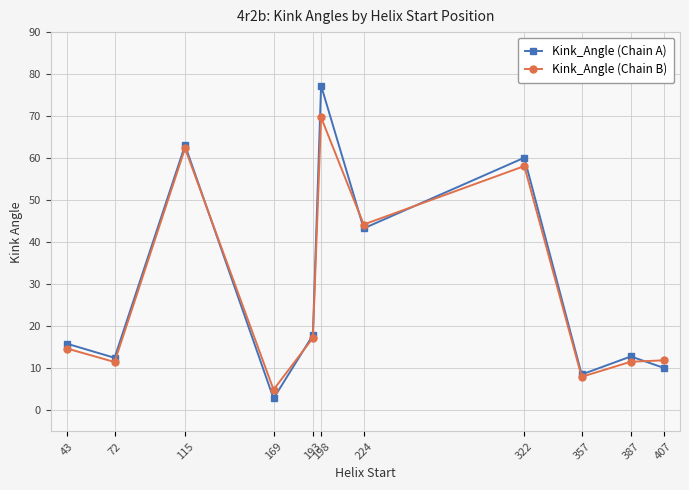

True or false: Kink_Angle (Chain A) and Kink_Angle (Chain B) cross at least once.

True